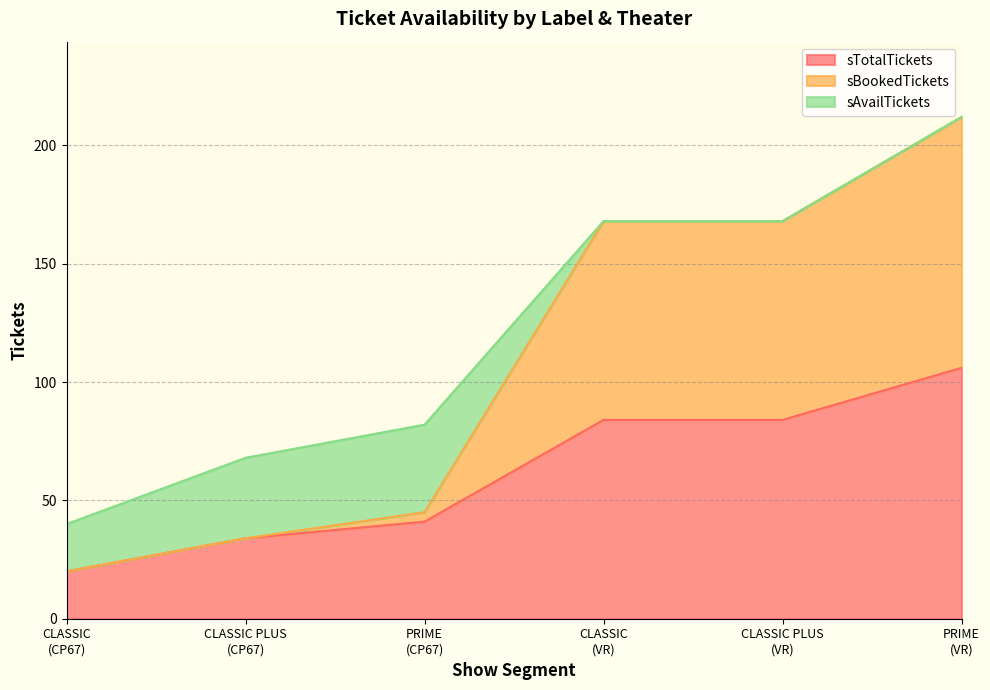

What is the minimum value for sTotalTickets?

20